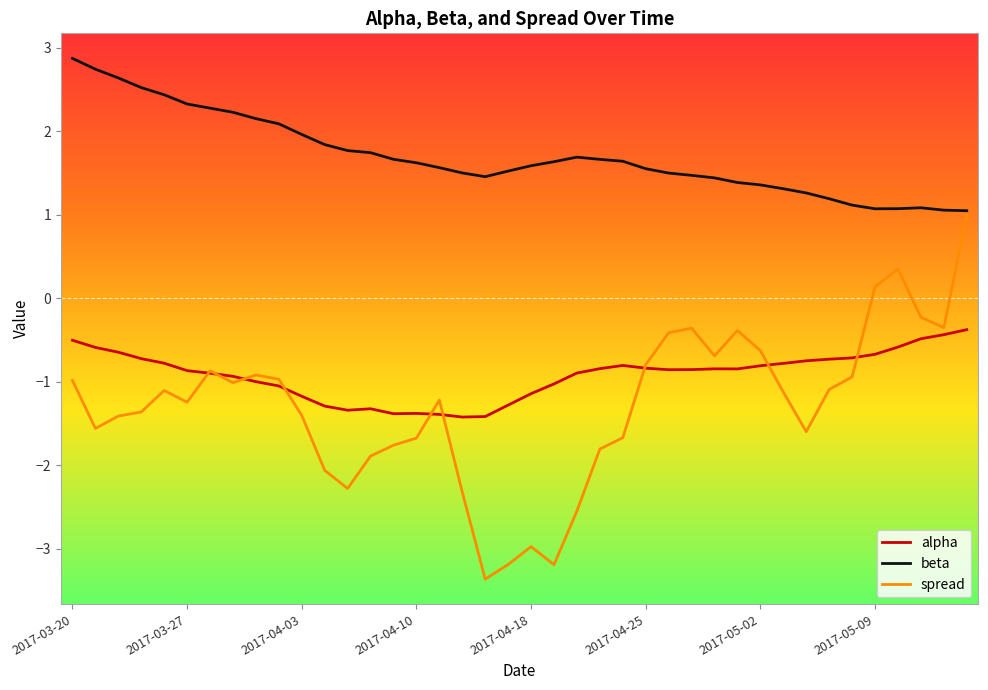

Which series has the largest total across all categories?

beta